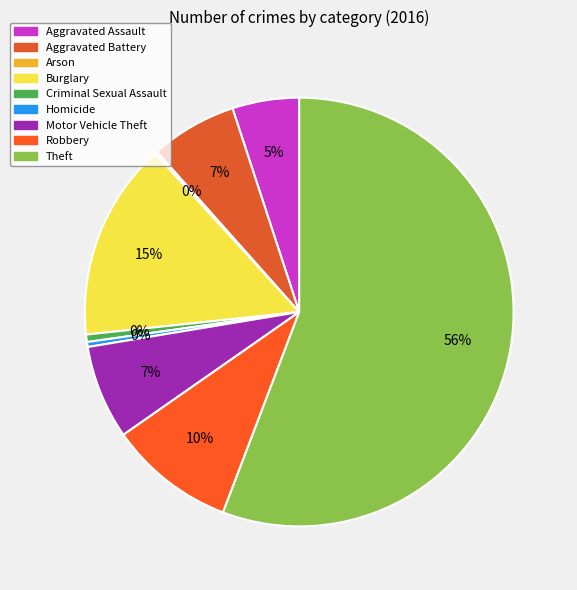

Does Burglary represent more than half of the total?

No